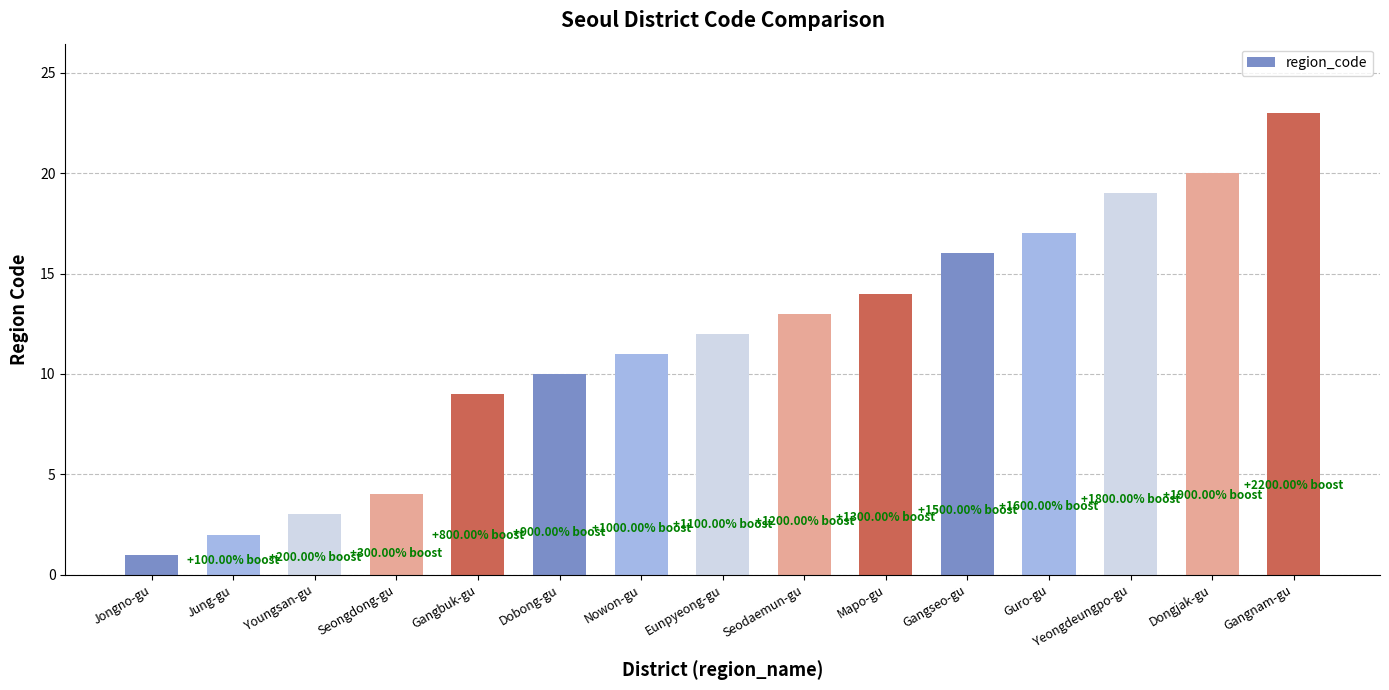

Which label corresponds to the largest value in the chart?

Gangnam-gu